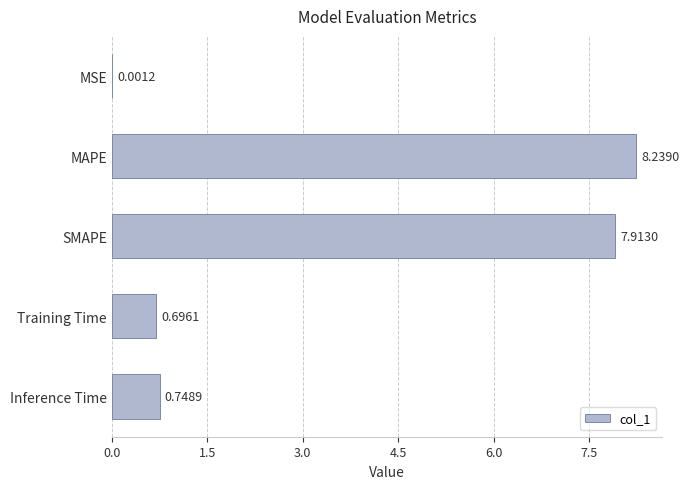

What is the sum of all values?

17.6